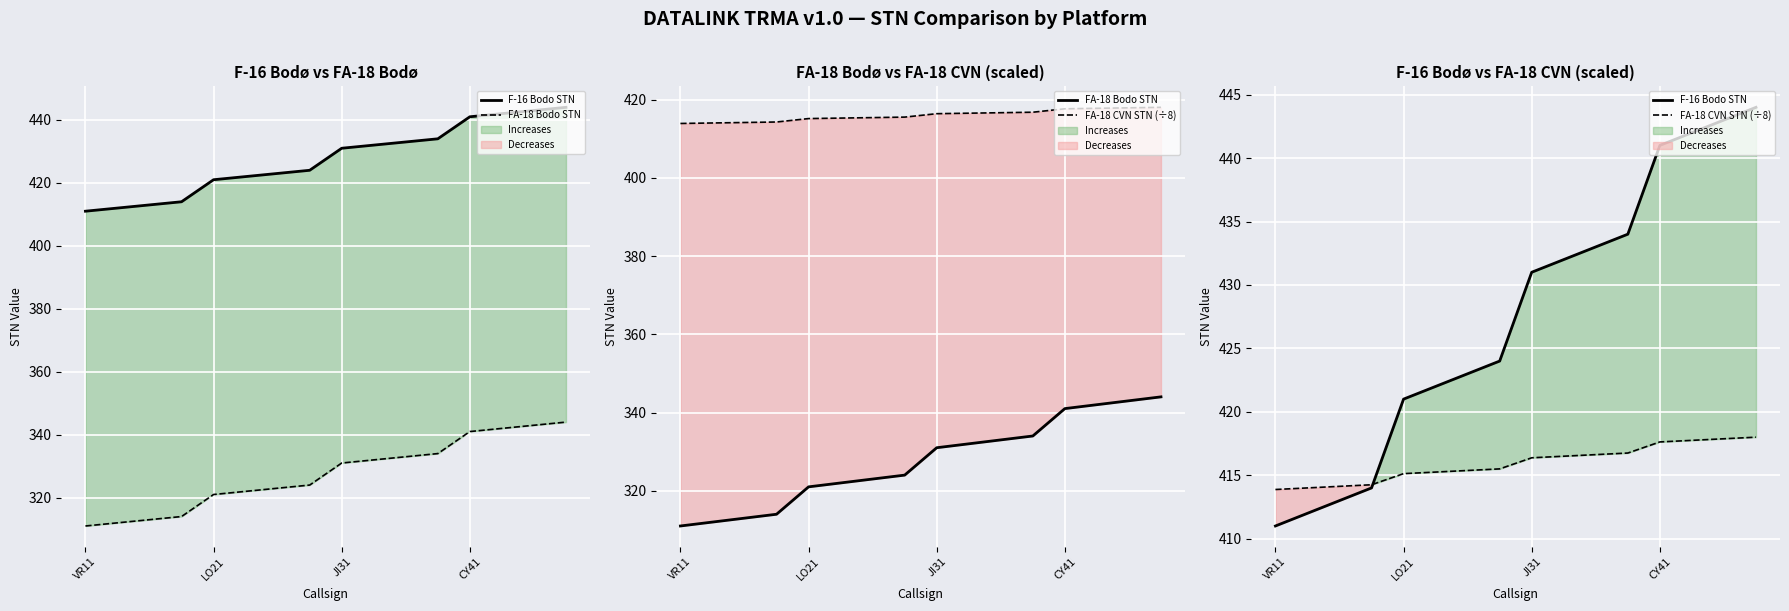

Count the number of data series in this chart.

3